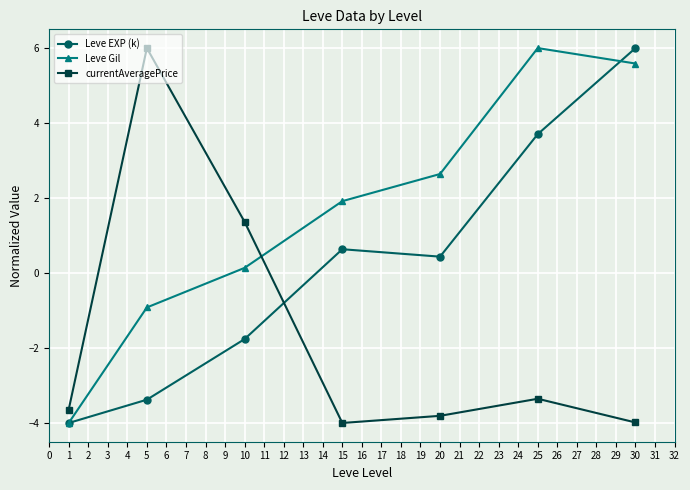

List the series in order of their overall mean, lowest first.

currentAveragePrice, Leve EXP (k), Leve Gil